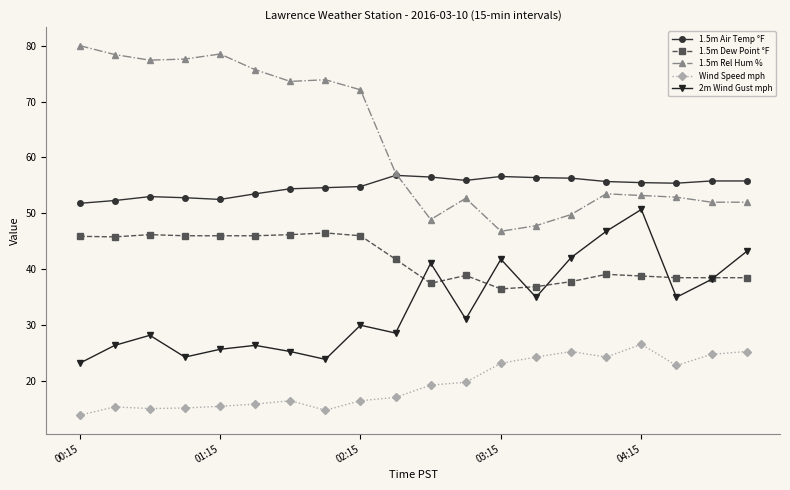

True or false: Wind Speed mph and 1.5m Dew Point °F intersect in this chart.

False